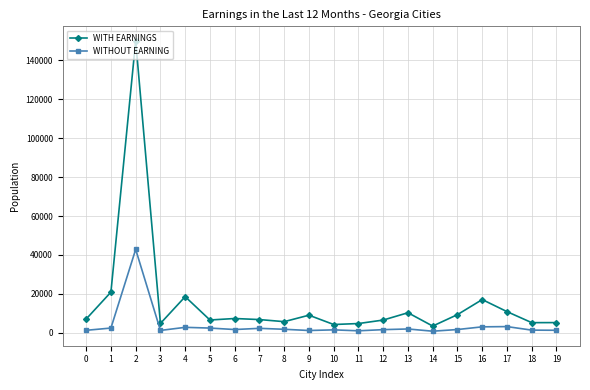

Which series has the widest spread of values?

WITH EARNINGS